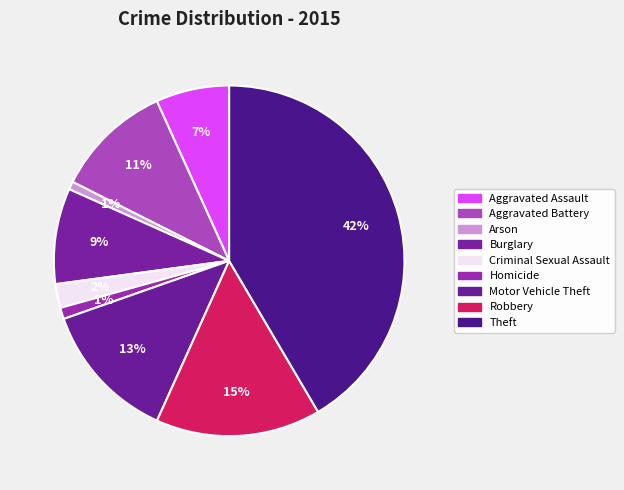

How many segments does this pie chart have?

9